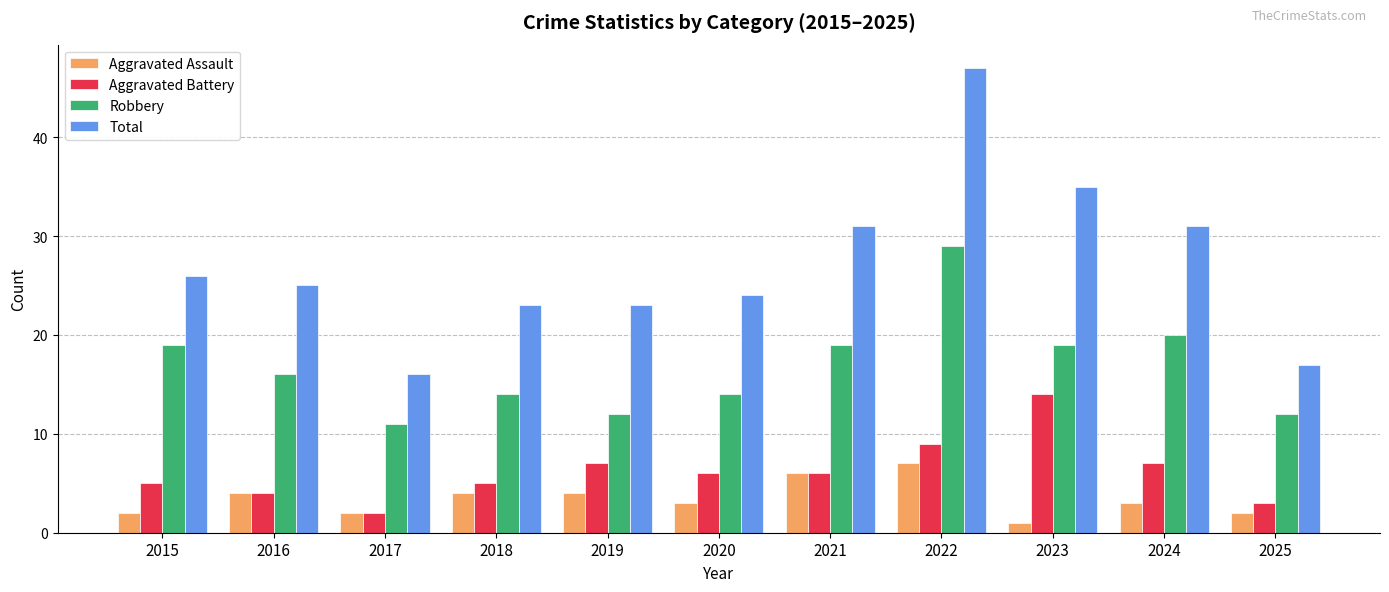

Is the value of Robbery at 2020 greater than the value of Total at 2017?

No